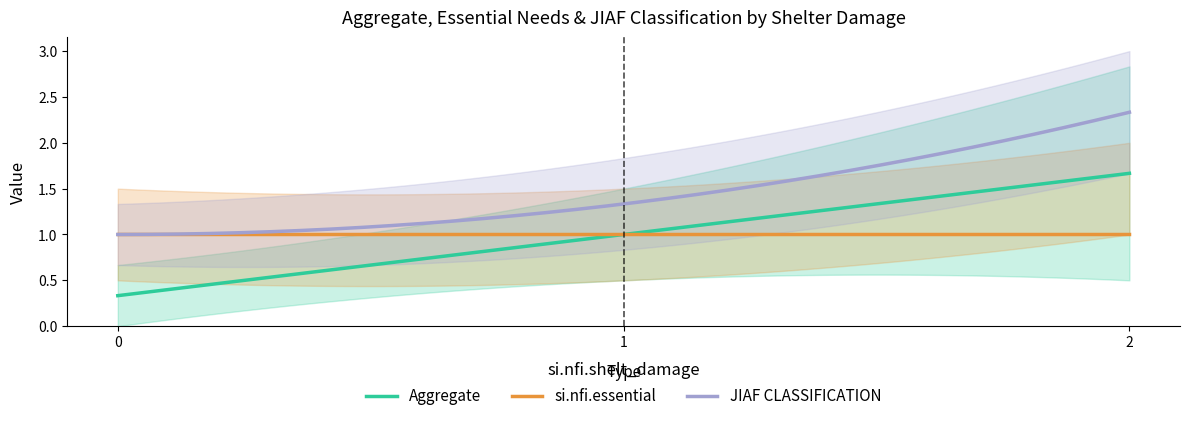

Is it true that JIAF CLASSIFICATION equals 1 at 0?

True